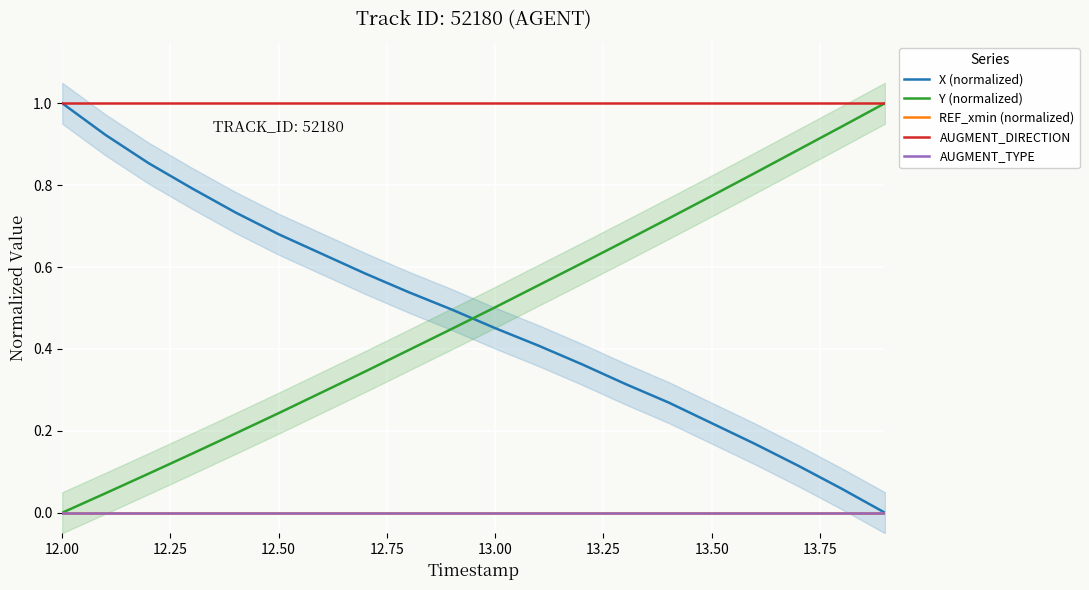

How many data points does each series have?

20